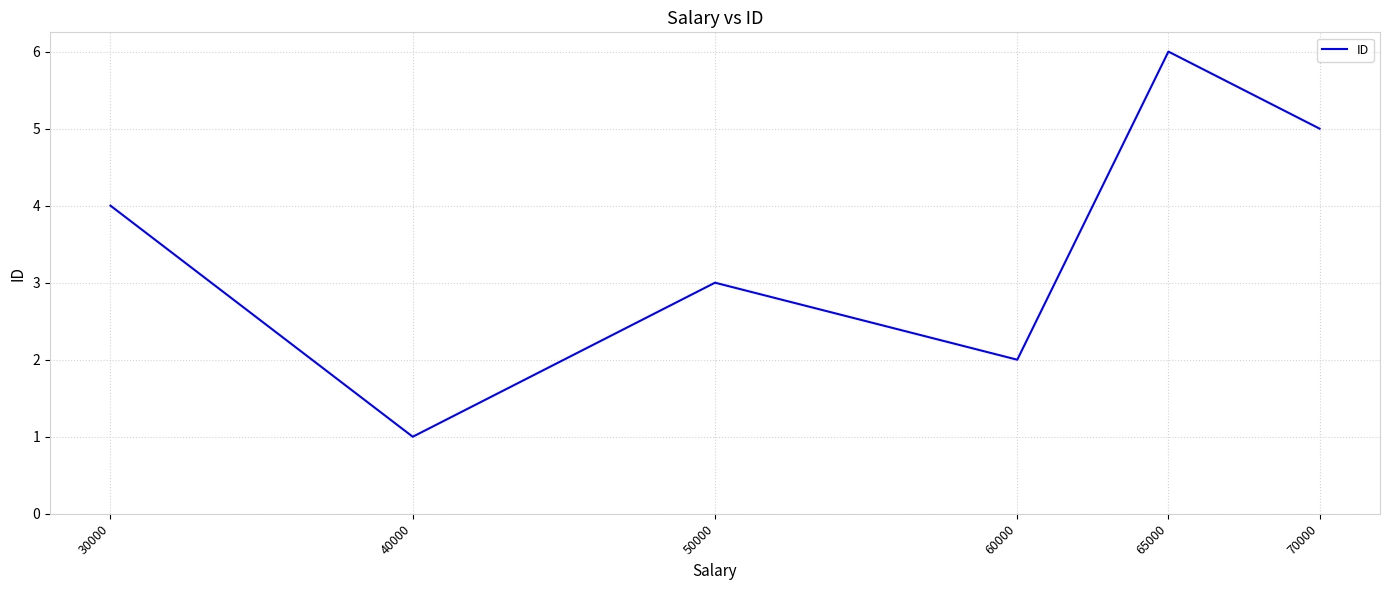

What is the minimum value shown in the chart?

1